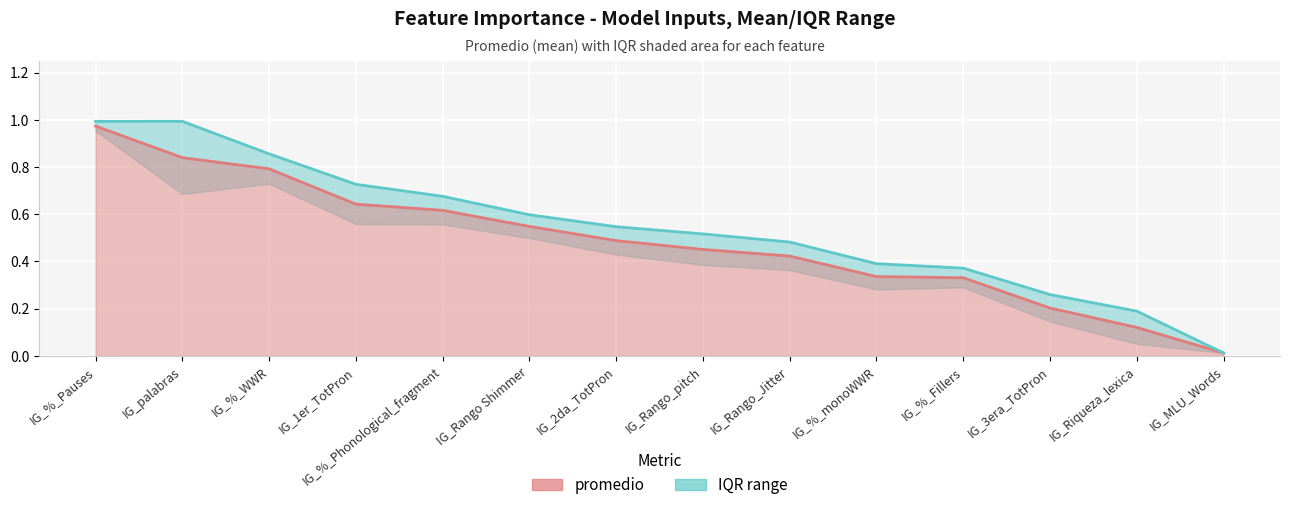

Reading right to left, extract all data points from this chart.

0.0	0.1	0.2	0.3	0.3	0.4	0.5	0.5	0.5	0.6	0.6	0.8	0.8	1.0